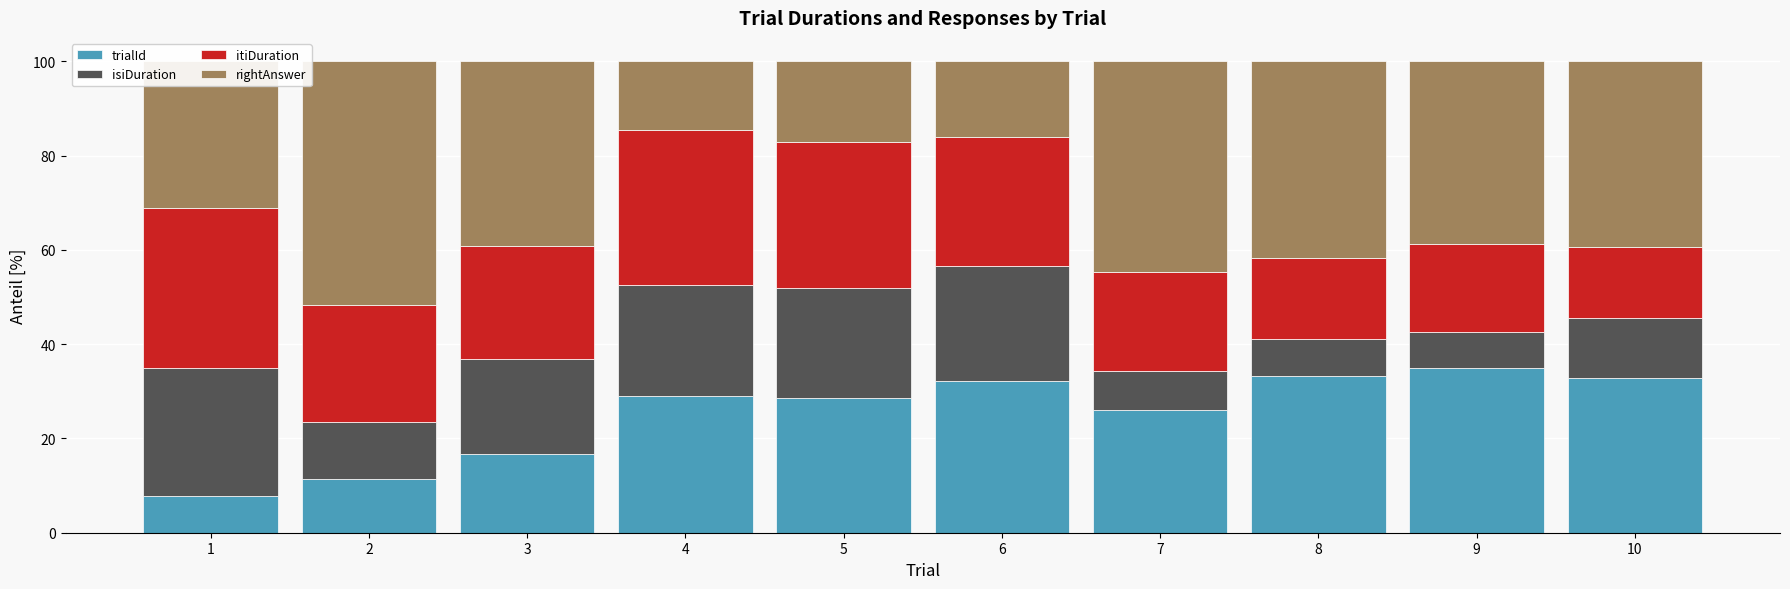

What is the sum of the trialId values at 8 and 9?

68.2